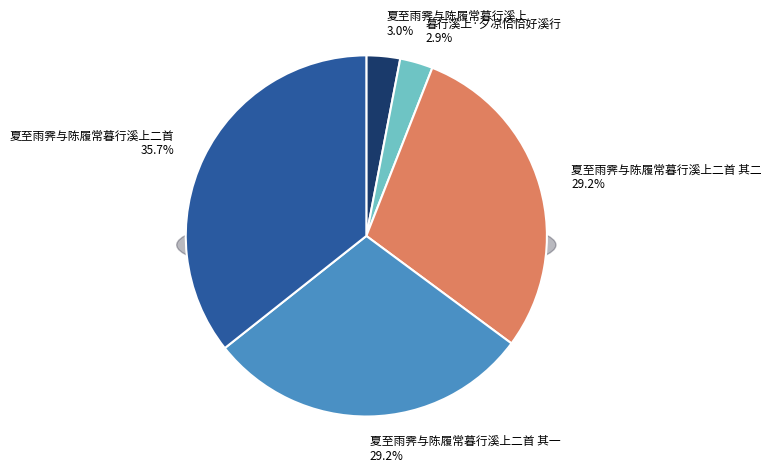

Between 夏至雨霁与陈履常暮行溪上二首 其二 and 夏至雨霁与陈履常暮行溪上二首 其一, which is larger?

夏至雨霁与陈履常暮行溪上二首 其一